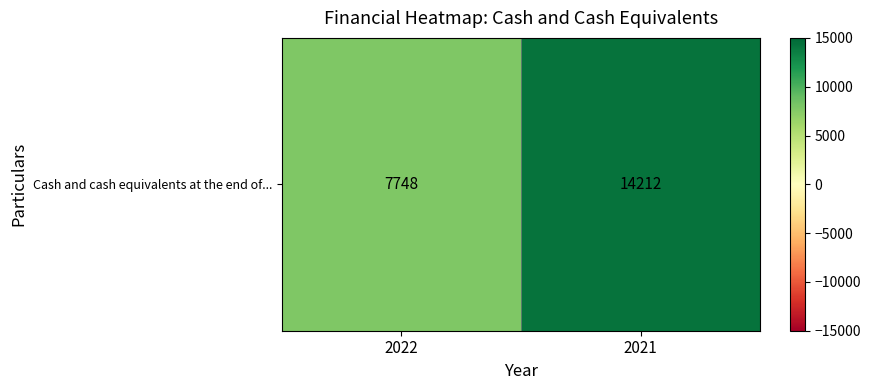

What is the ratio of the value at 2021 to the value at 2022?

1.8